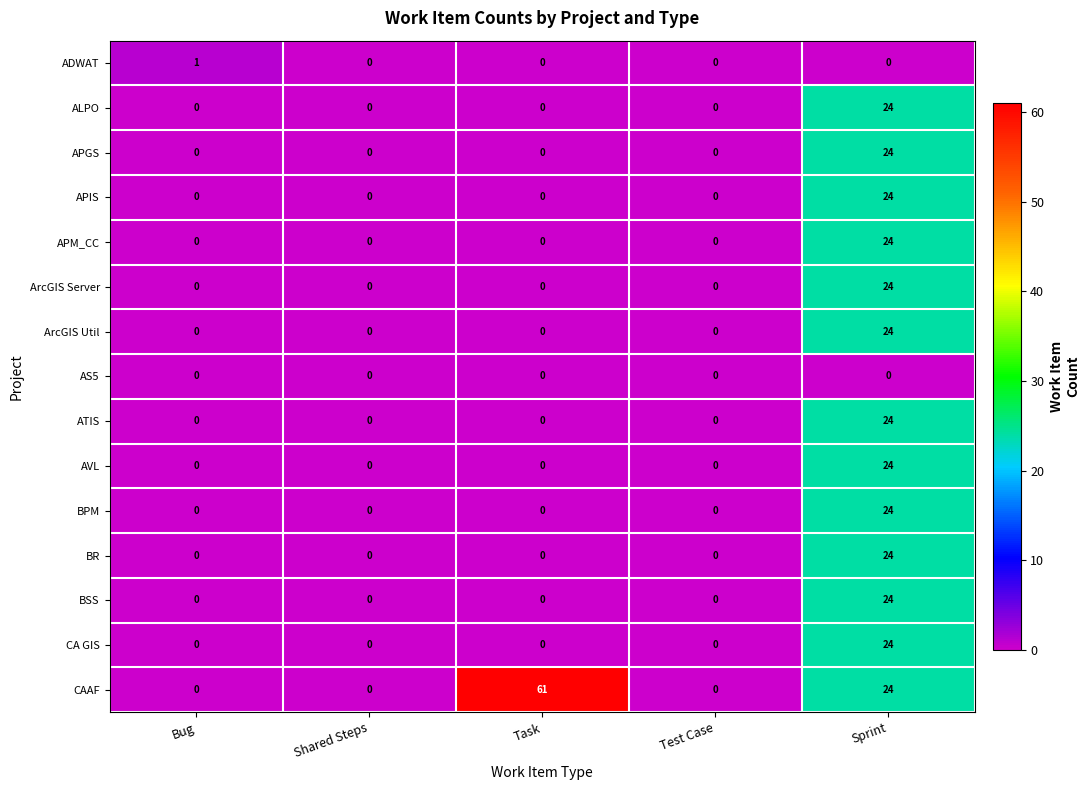

At which category does the chart reach its peak across all series?

Task